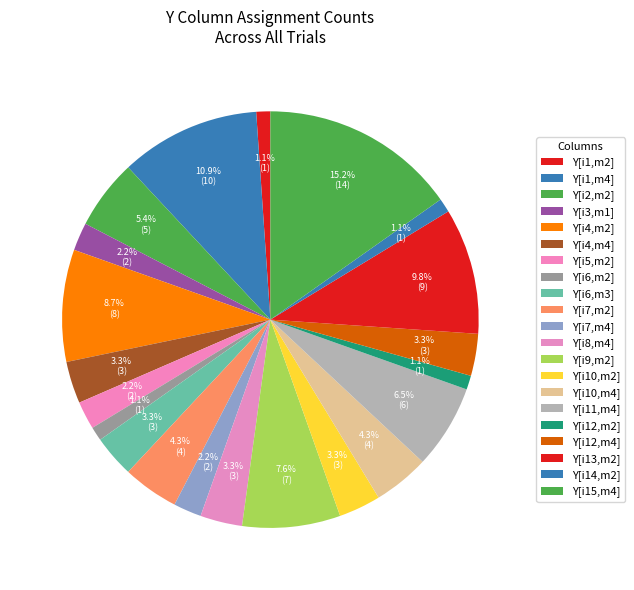

Count the number of slices in the pie.

21